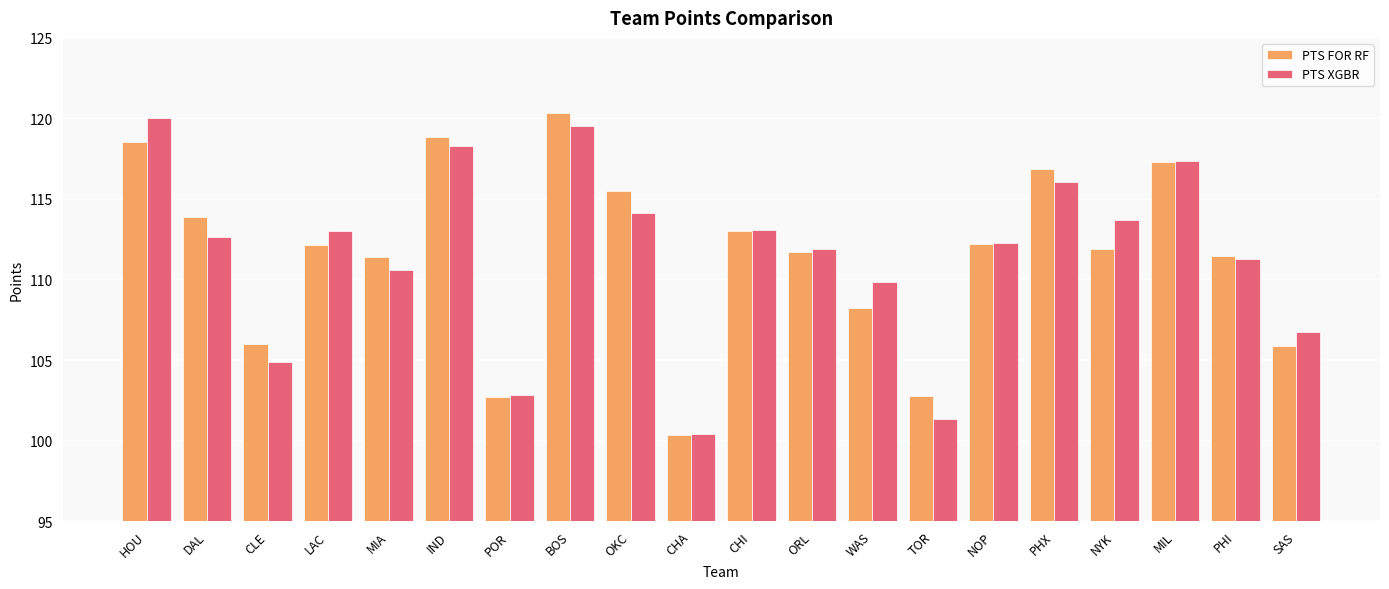

What is the total value across all series at PHX?

232.9